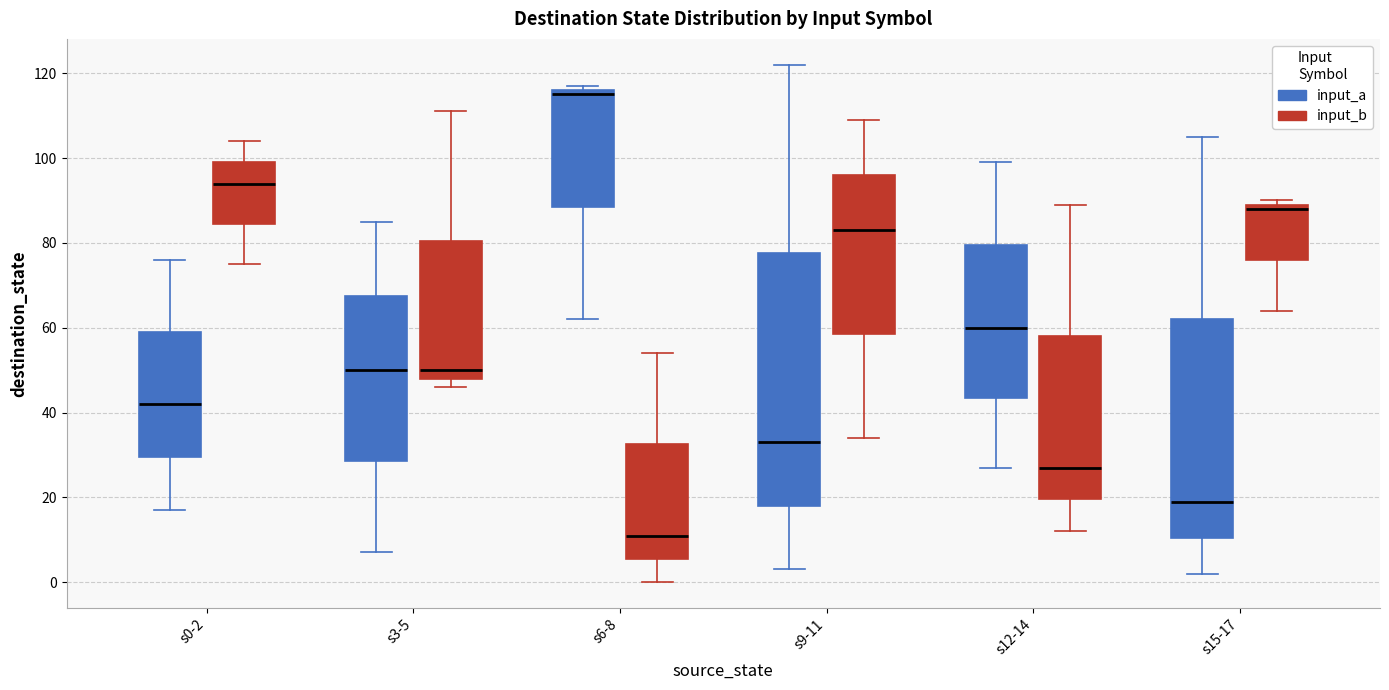

Reading left to right, read every box against the y-axis: the position of its median line, the range the box covers, and the ends of its whiskers. The values are not printed on the chart, so give them approximately, as read against the axis.

s0-2 (input_a): median 42, box 30 to 60, whiskers 18 to 76
s0-2 (input_b): median 94, box 84 to 100, whiskers 76 to 104
s3-5 (input_a): median 50, box 28 to 68, whiskers 8 to 86
s3-5 (input_b): median 50, box 48 to 80, whiskers 46 to 112
s6-8 (input_a): median 116 (just below the box's upper edge), box 88 to 116, whiskers 62 to 118
s6-8 (input_b): median 12, box 6 to 32, whiskers 0 to 54
s9-11 (input_a): median 34, box 18 to 78, whiskers 4 to 122
s9-11 (input_b): median 84, box 58 to 96, whiskers 34 to 110
s12-14 (input_a): median 60, box 44 to 80, whiskers 28 to 100
s12-14 (input_b): median 28, box 20 to 58, whiskers 12 to 90
s15-17 (input_a): median 20, box 10 to 62, whiskers 2 to 106
s15-17 (input_b): median 88, box 76 to 90, whiskers 64 to 90 (just above the box's upper edge)